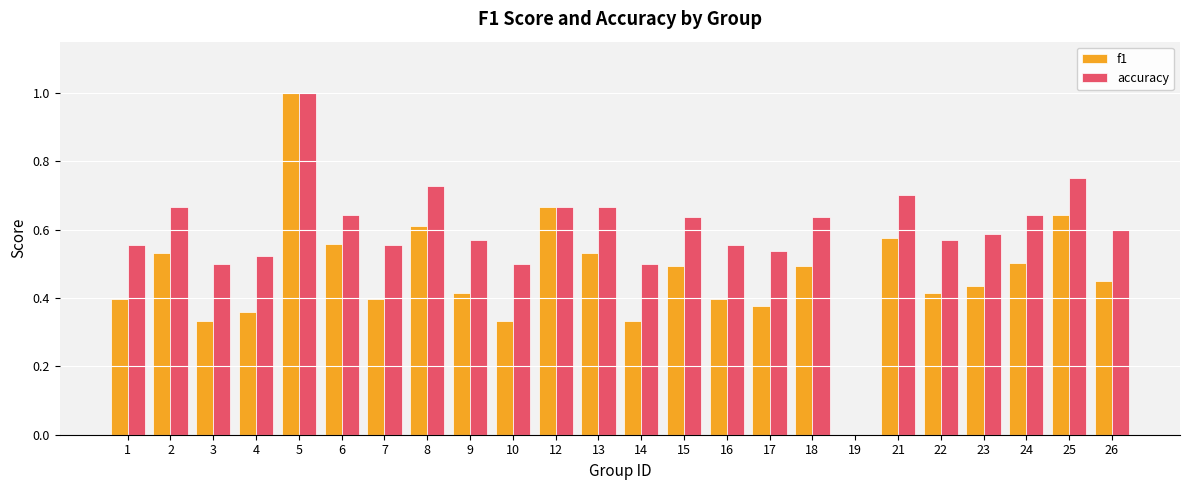

How many categories are shown in the chart?

24